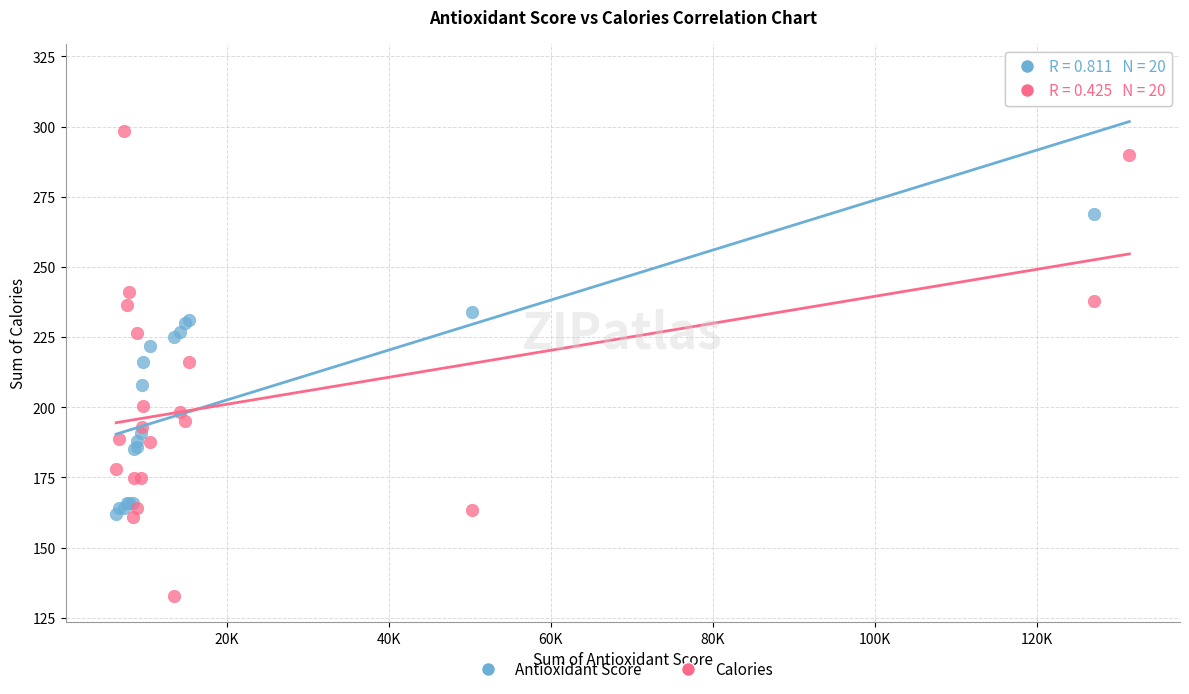

Which series contains the lowest Y value?

Calories